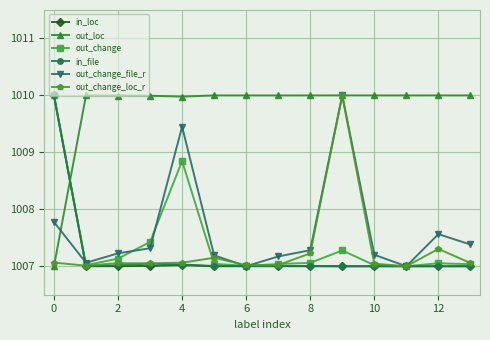

True or false: out_loc has more than 2 points higher than both neighbors.

True